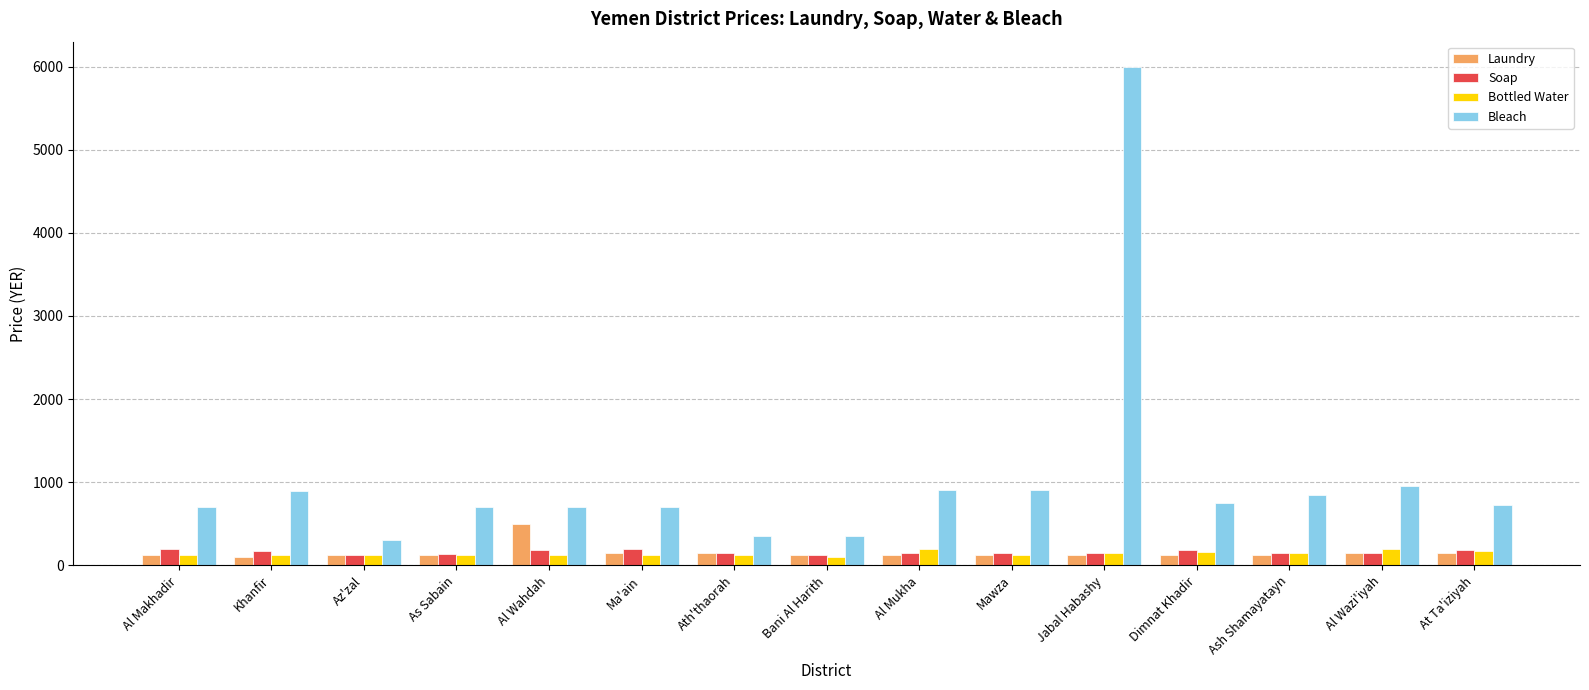

What is the total value across all series at As Sabain?

1079.0